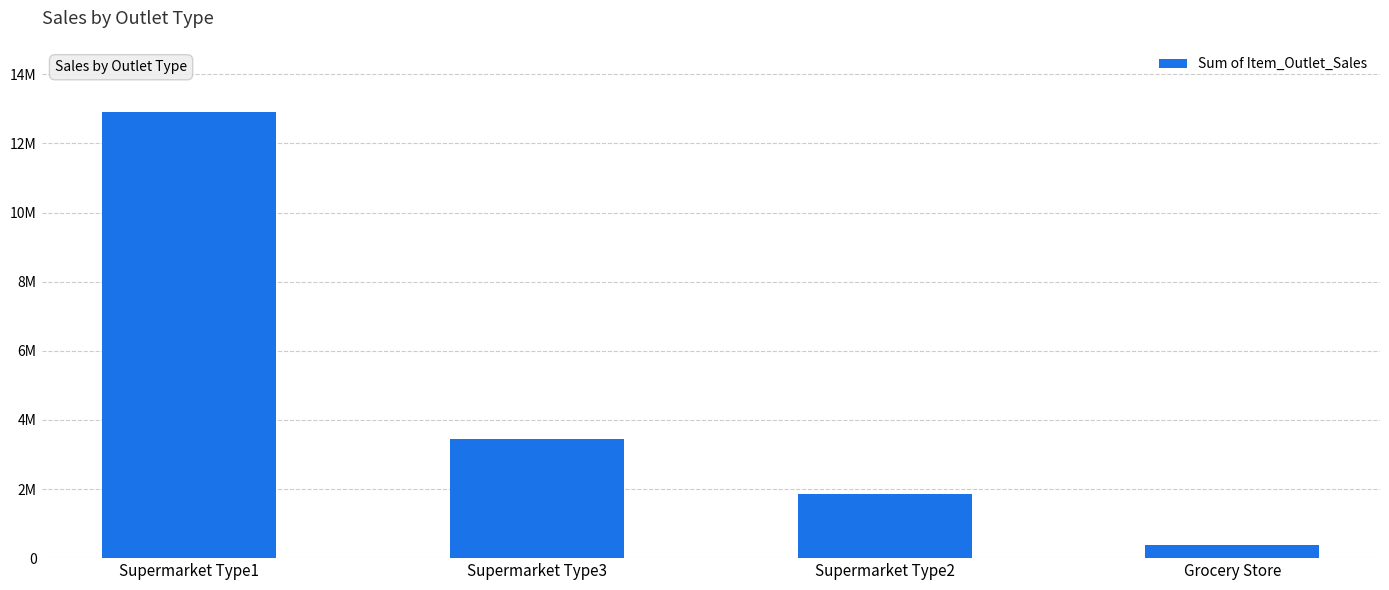

Does the chart contain any negative values?

No